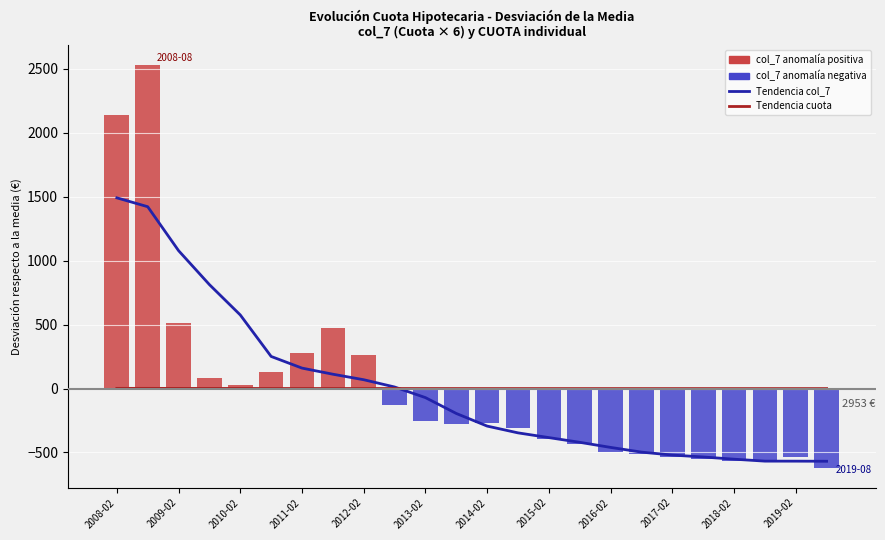

Reading right to left, extract all data points from this chart.

Tendencia col_7: -568.7	-568.1	-567.8	-552.6	-535.3	-520.4	-497.3	-460.5	-420.6	-383.8	-346.8	-293.8	-195.1	-71.1	11.9	68.7	111.9	159.7	250.8	575.3	812.5	1078.2	1421.8	1491.1
Tendencia cuota: -0.5	-0.5	-0.5	-0.5	-0.4	-0.4	-0.4	-0.4	-0.4	-0.3	-0.3	-0.2	-0.2	-0.1	0.0	0.1	0.1	0.1	0.2	0.5	0.7	0.9	1.2	1.2
col_7 (anomalía): -617.9	-535.0	-555.9	-563.6	-551.2	-533.1	-511.6	-496.6	-431.2	-393.8	-306.0	-272.3	-275.3	-252.5	-125.3	259.3	474.3	275.2	125.6	26.8	82.2	512.2	2530.6	2135.0